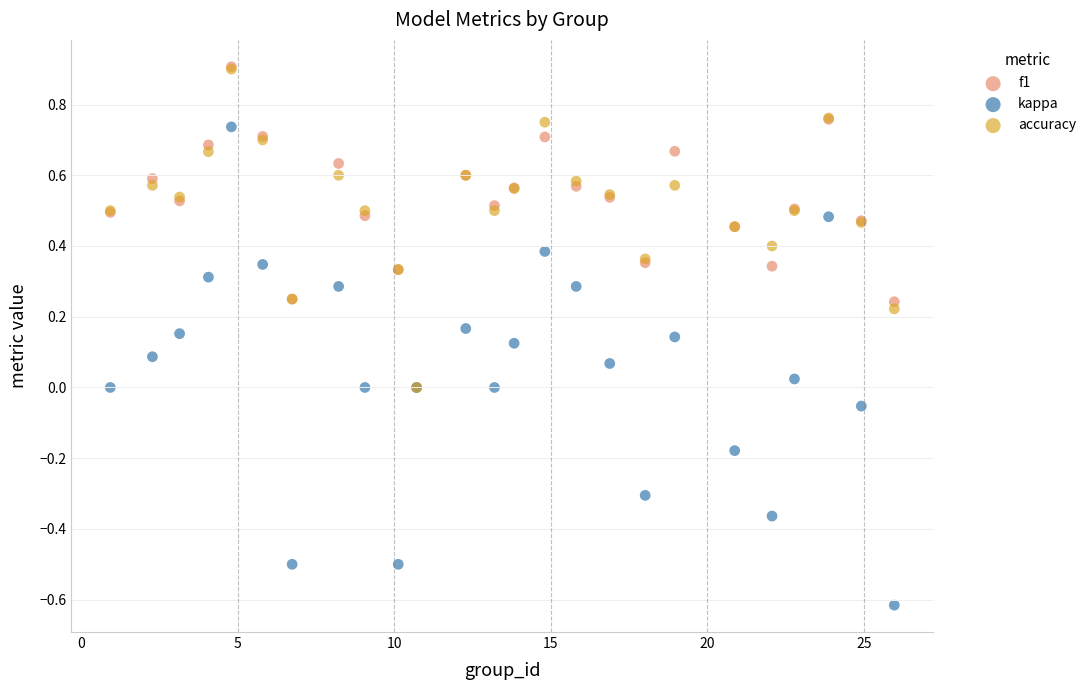

What are all the series names shown in the legend?

f1, kappa, accuracy